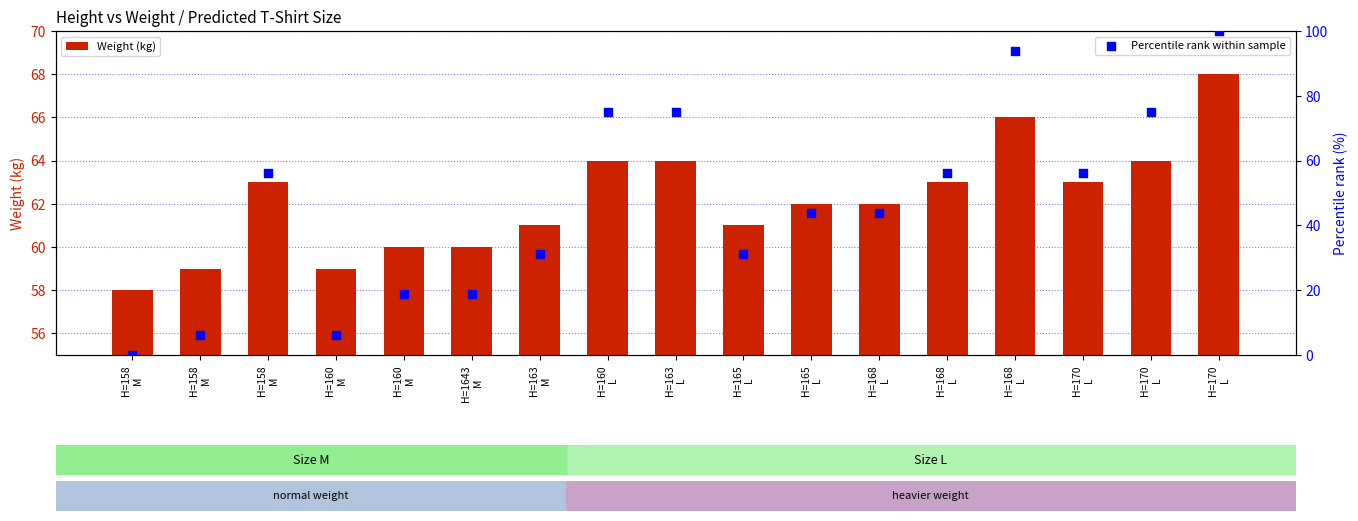

Is the value of Weight (kg) at H=168
L greater than the value of Percentile rank within sample at H=168
L?

Yes